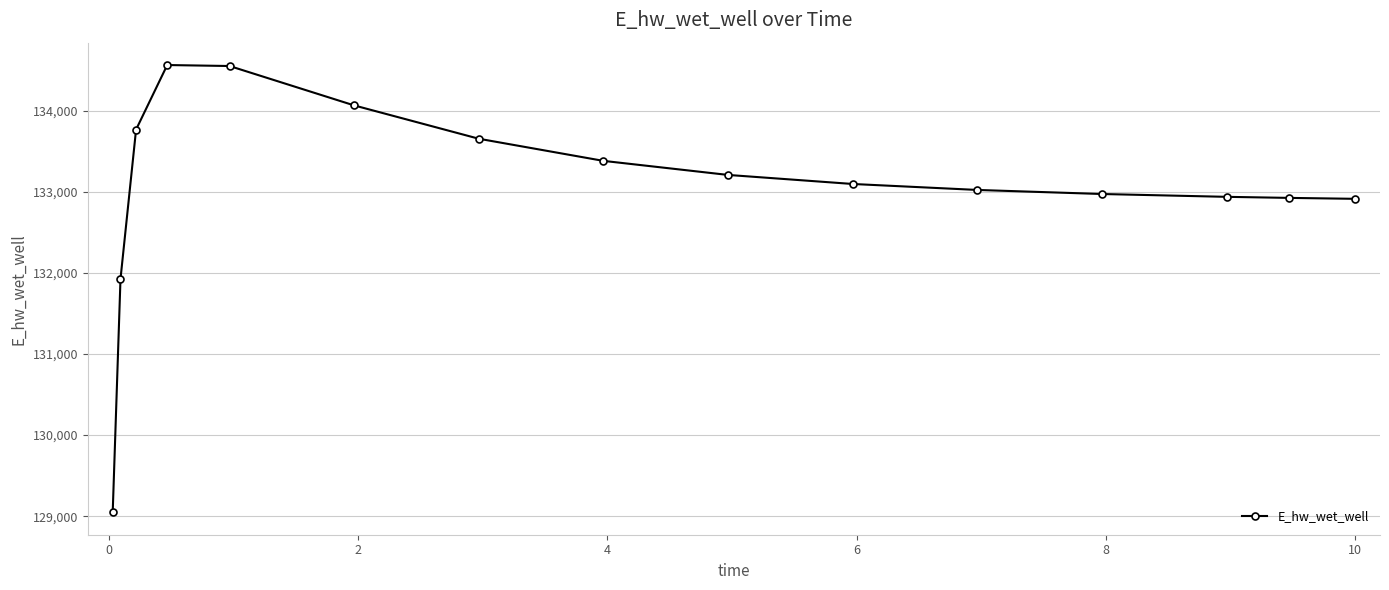

What is the maximum value shown in the chart?

134565.8